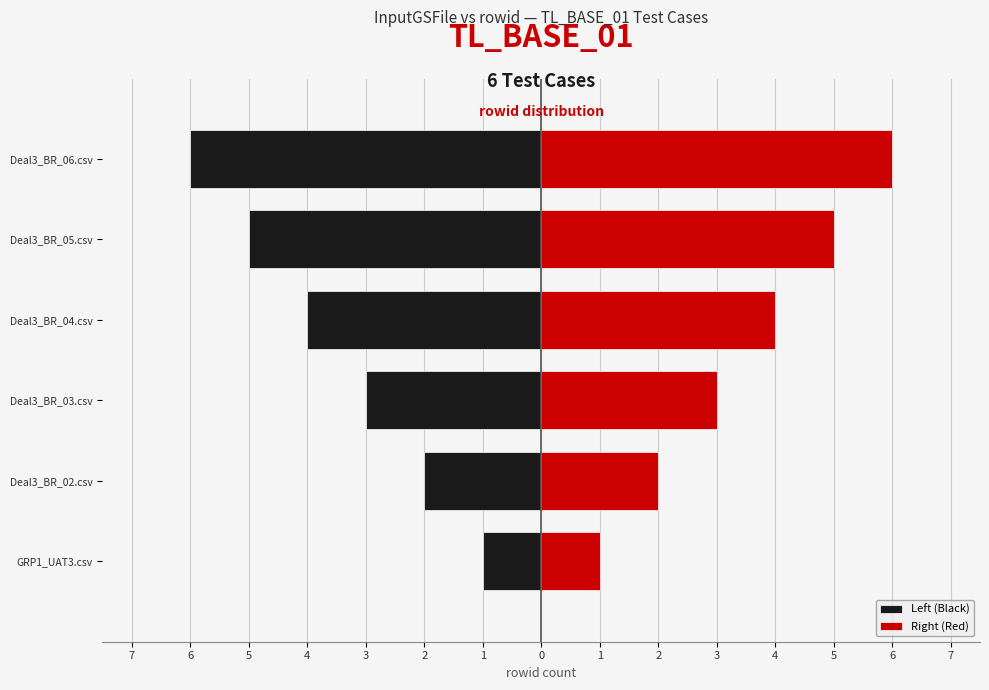

What is the minimum value for Right (Red)?

1